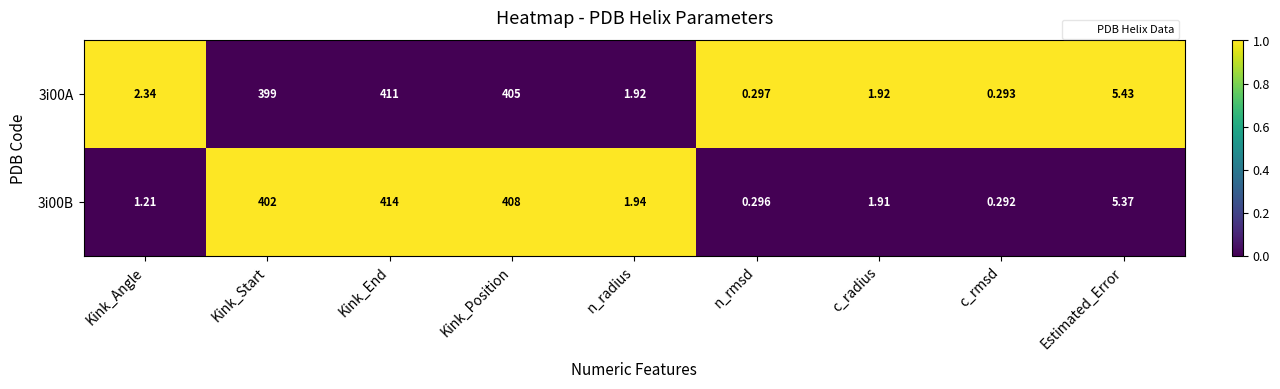

Rank the series by their average value, from highest to lowest.

3i00B, 3i00A